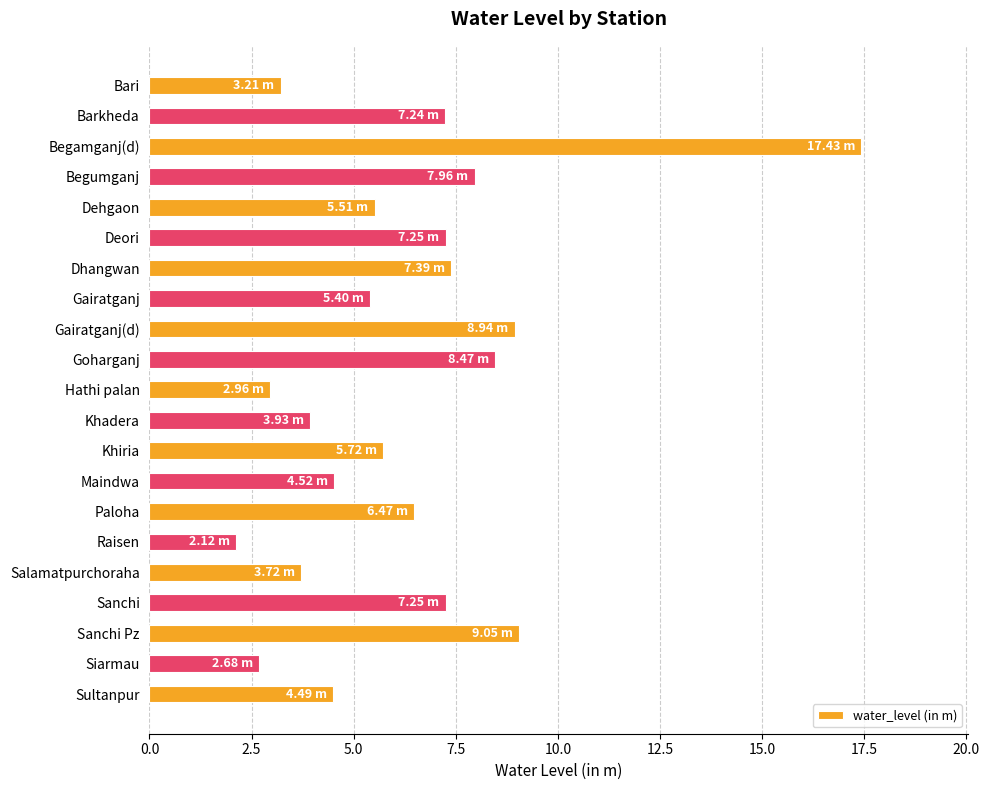

Between Salamatpurchoraha and Hathi palan, which is larger?

Salamatpurchoraha